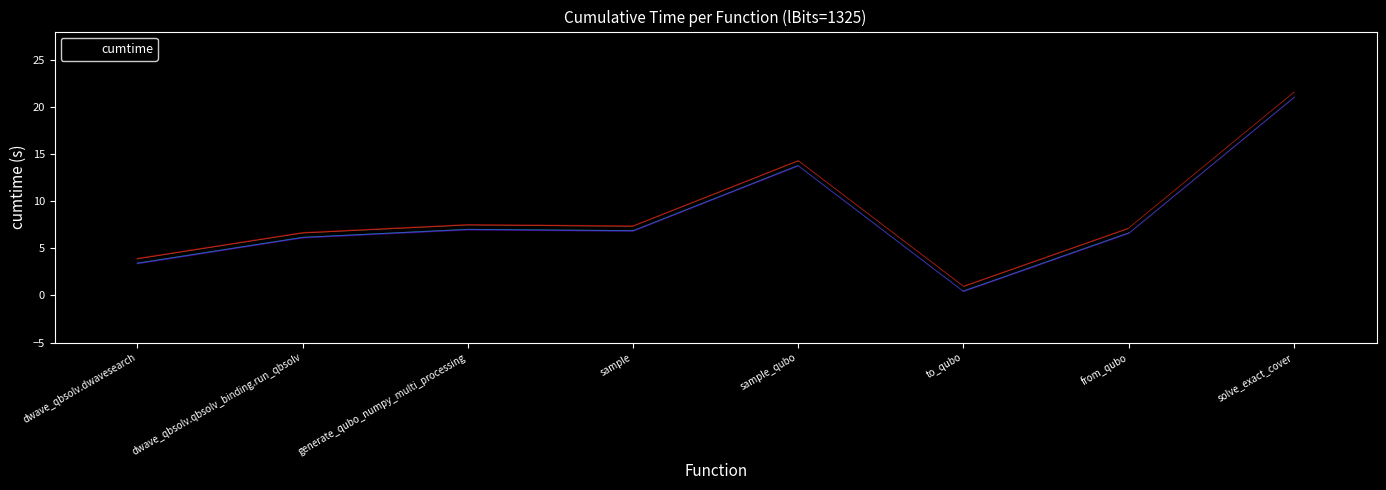

How many points are lower than both their immediate neighbors (excluding endpoints)?

2